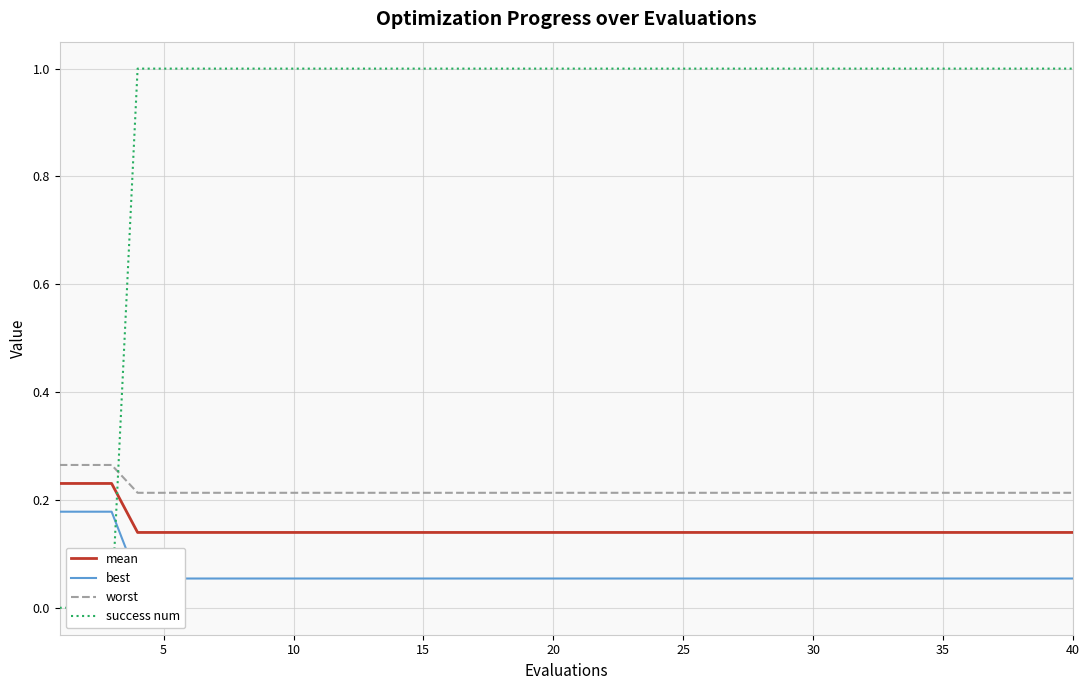

True or false: worst and mean intersect in this chart.

False